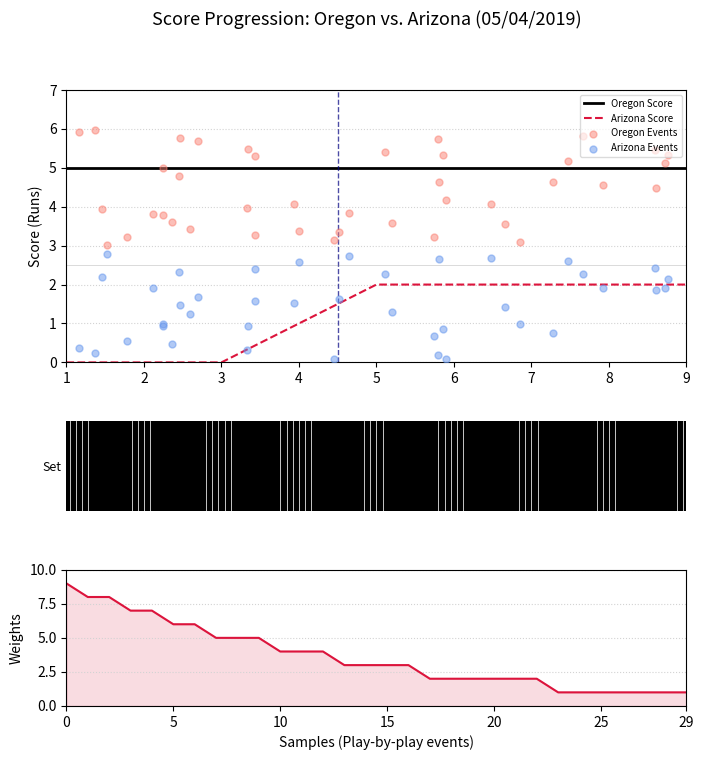

Between 3 and 7, which is larger?

7